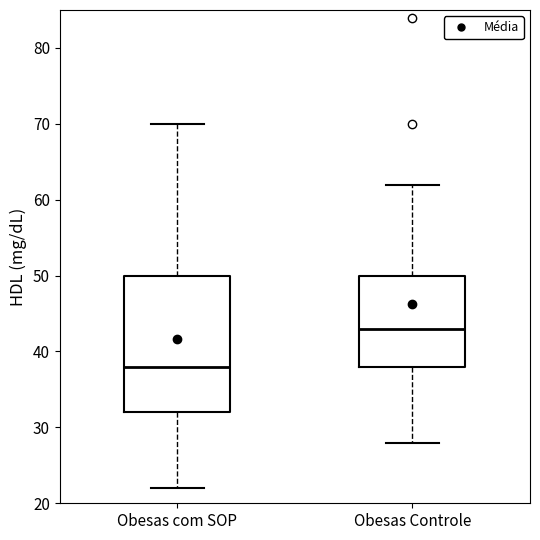

Where does the median line of the box for Obesas com SOP sit on the y-axis? The values are not printed on the chart, so give them approximately, as read against the axis.

38